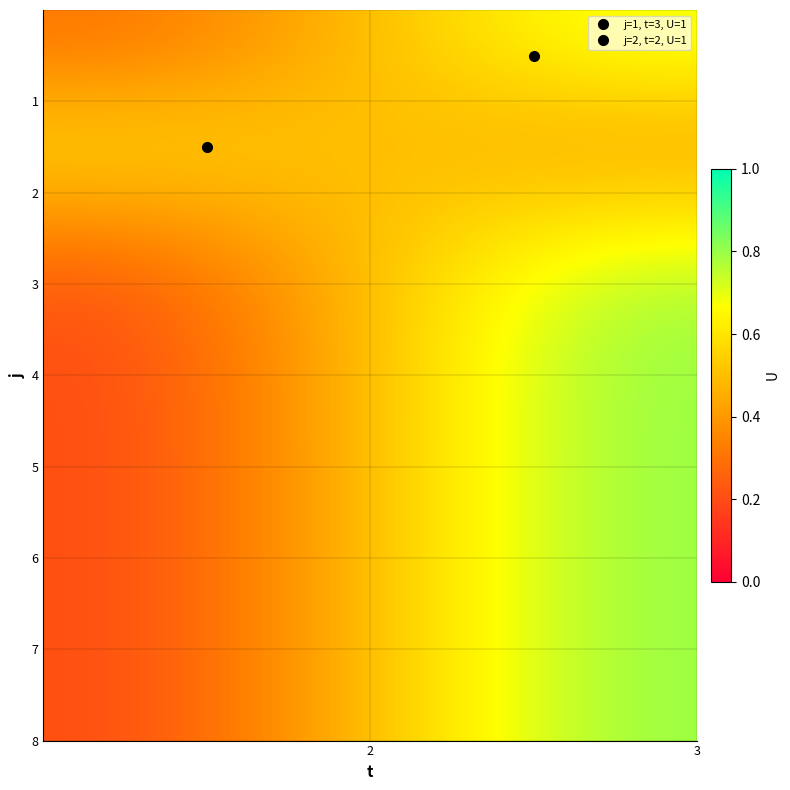

Which series has the widest spread of values?

1